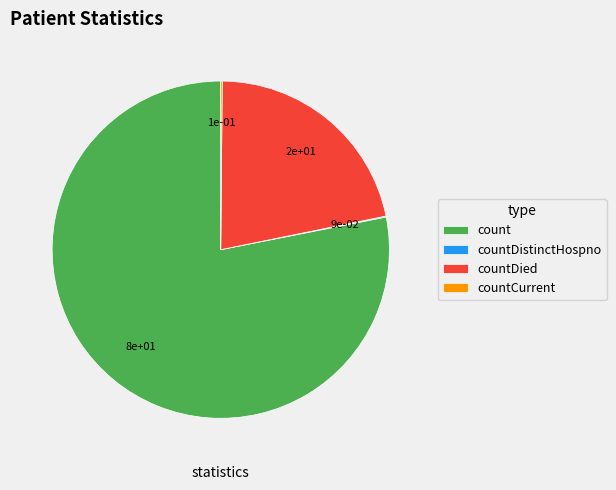

Which category has the biggest portion of the pie?

count